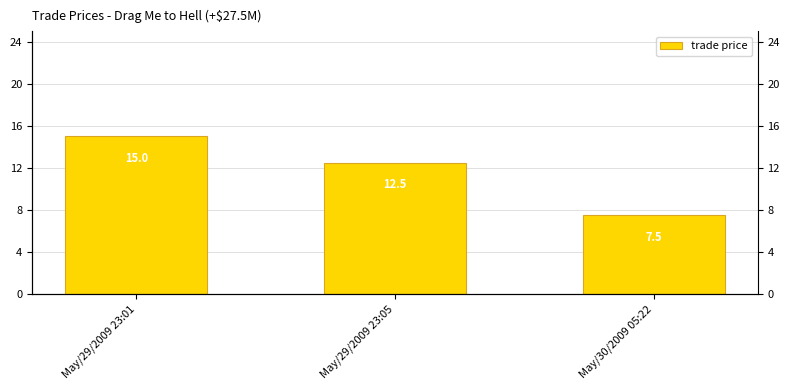

Where does the data first go above 12?

May/29/2009 23:01